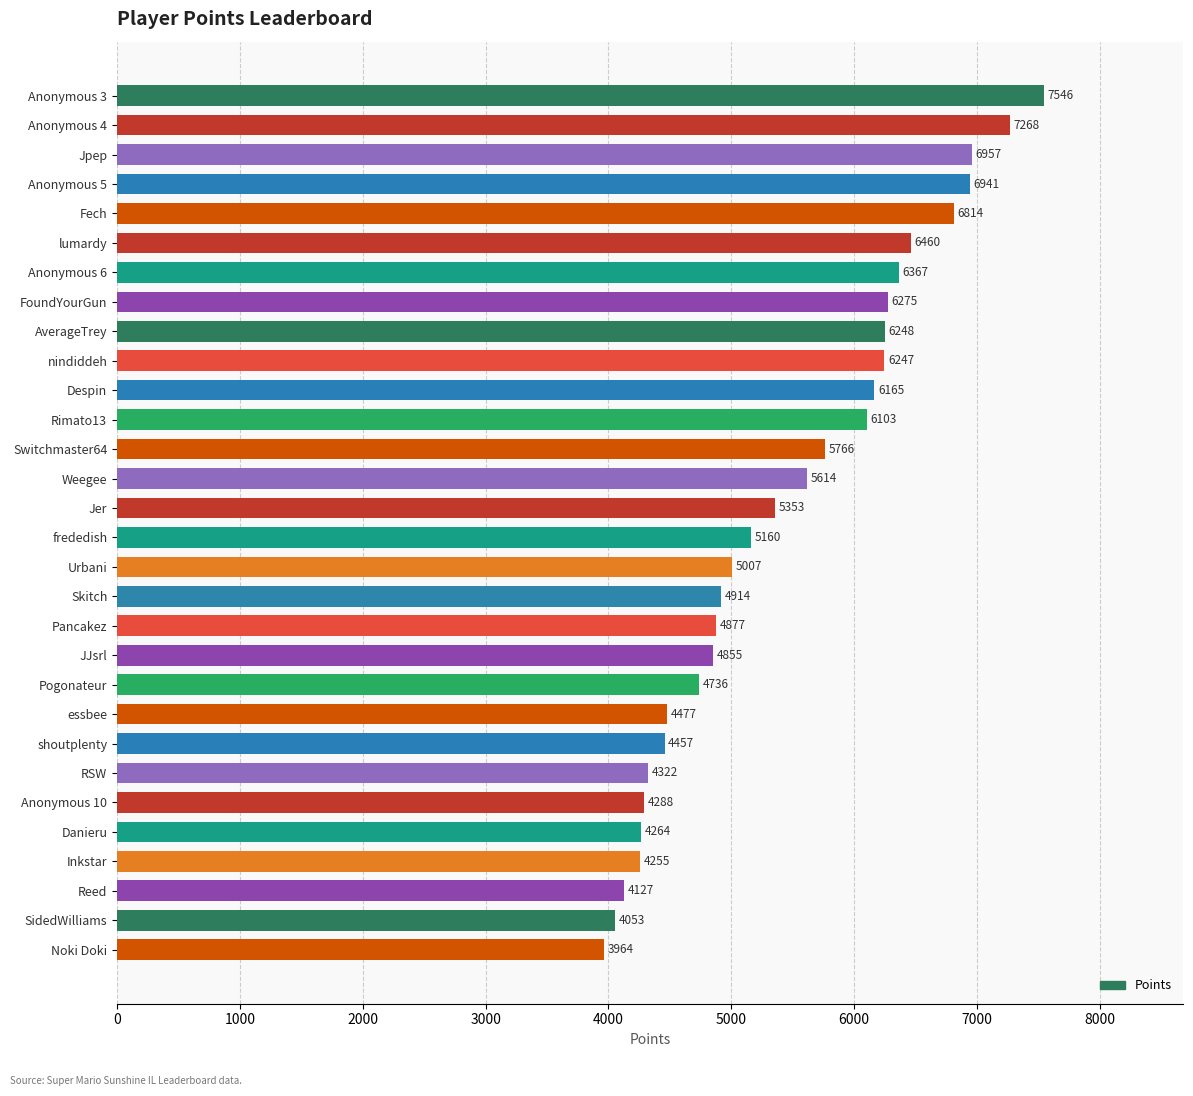

What is the label of the 22nd bar from the top?

essbee